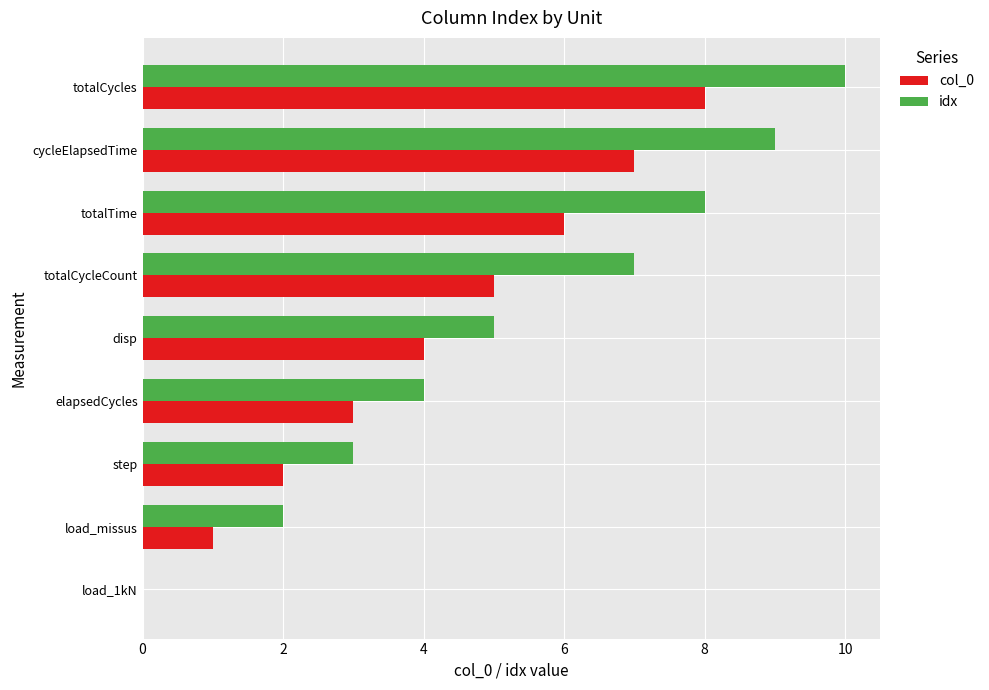

At which label is idx closest to 5?

disp